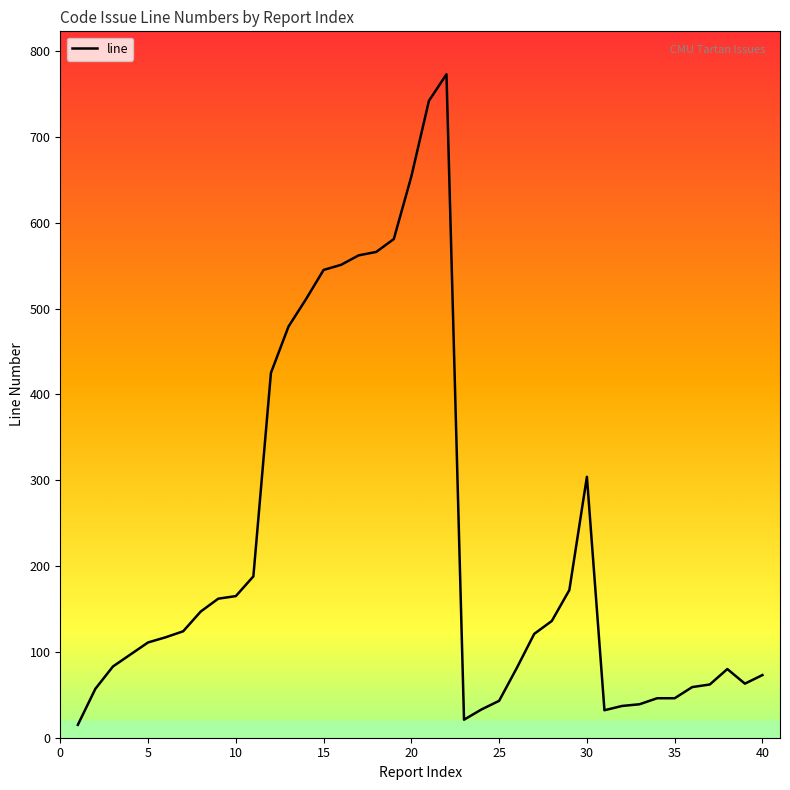

What is the maximum value shown in the chart?

773